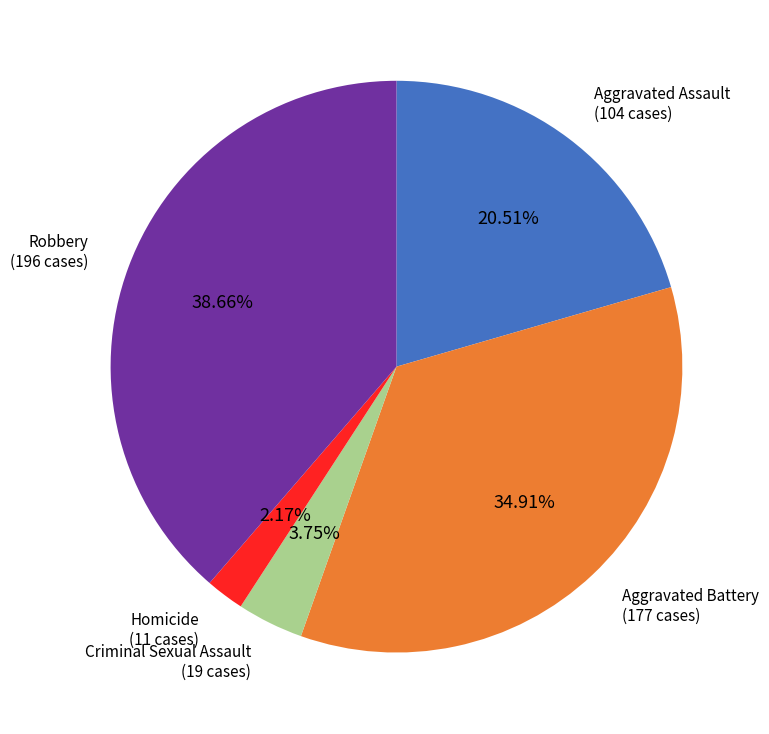

Count the number of slices in the pie.

5